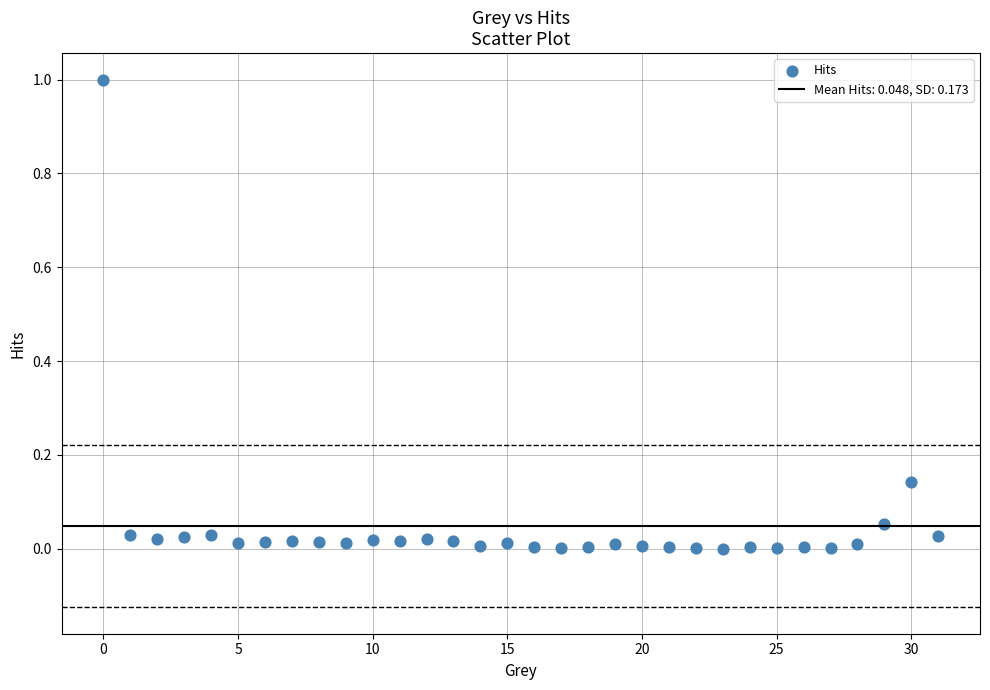

What is the range of Y values (max minus min)?

1.0